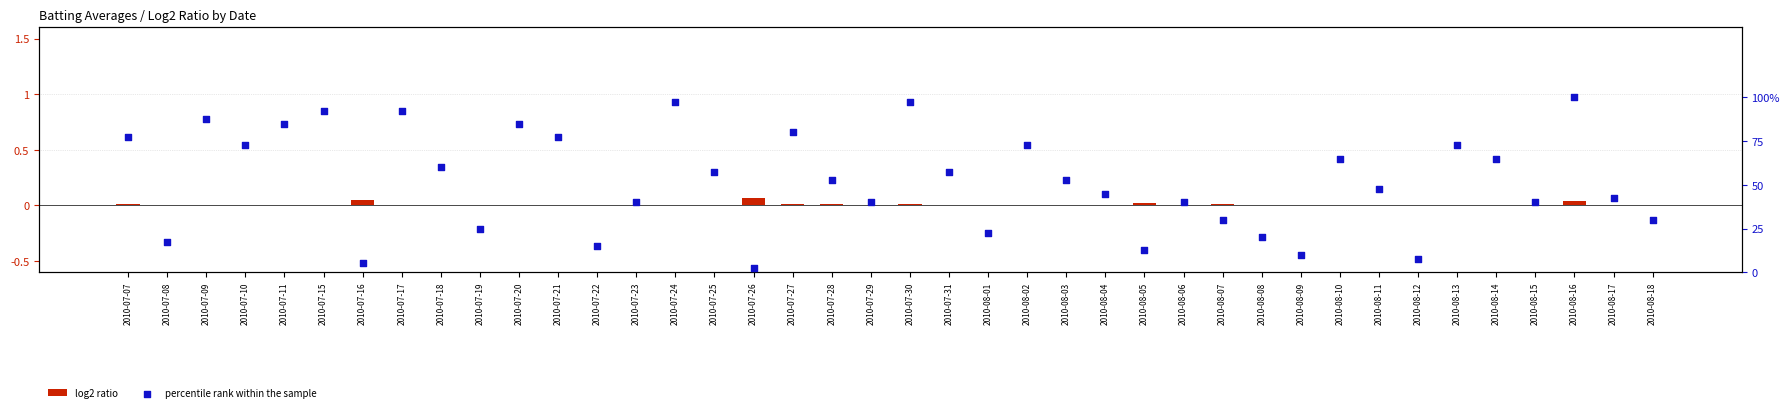

At which category is the sum across all series the highest?

2010-08-16